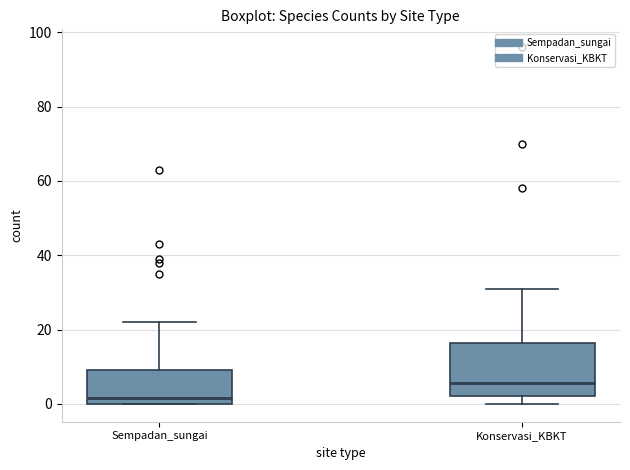

Reading left to right, transcribe this box plot: for each box, give where its median line is, the range the box spans, and where its two whiskers end, as read against the y-axis. The values are not printed on the chart, so give them approximately, as read against the axis.

Sempadan_sungai: median 2, box 0 to 10, whiskers 0 to 22
Konservasi_KBKT: median 6, box 2 to 16, whiskers 0 to 32